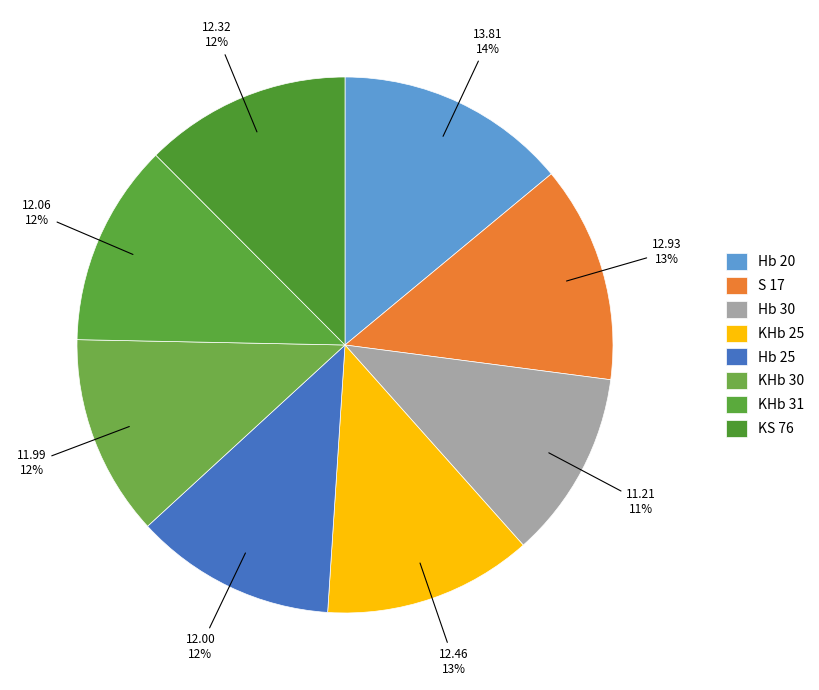

Is there any slice that represents more than half of the pie?

No